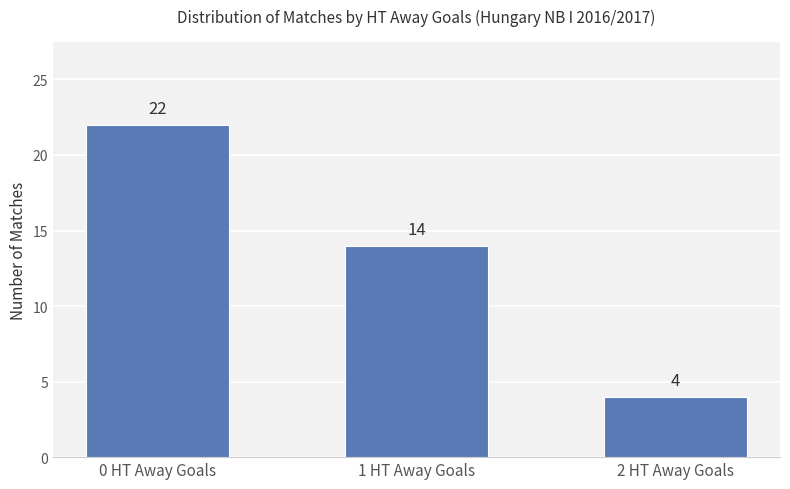

How many data points are less than 14?

1